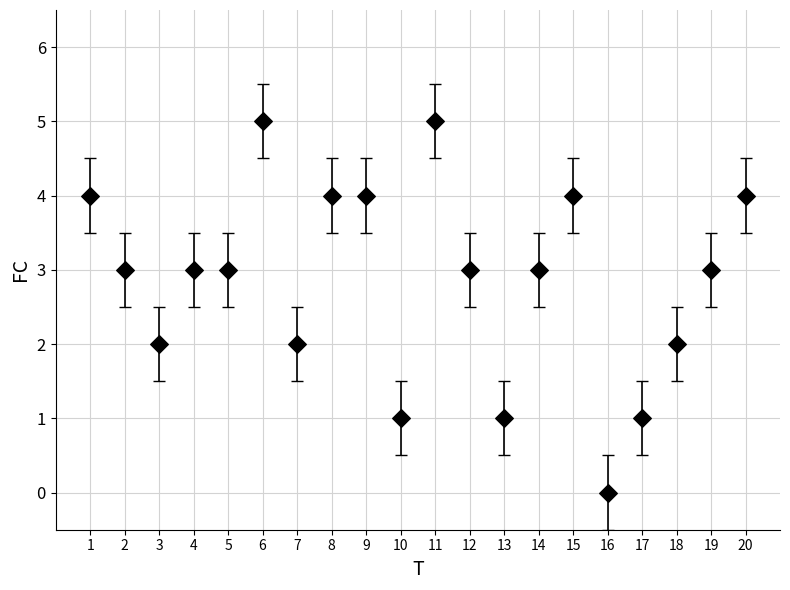

What is the range of Y values (max minus min)?

5